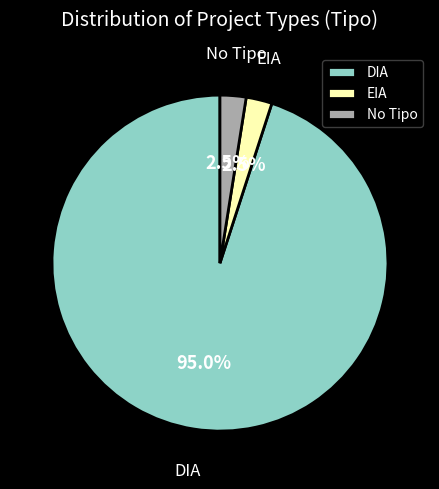

Is there a majority slice in this chart?

Yes